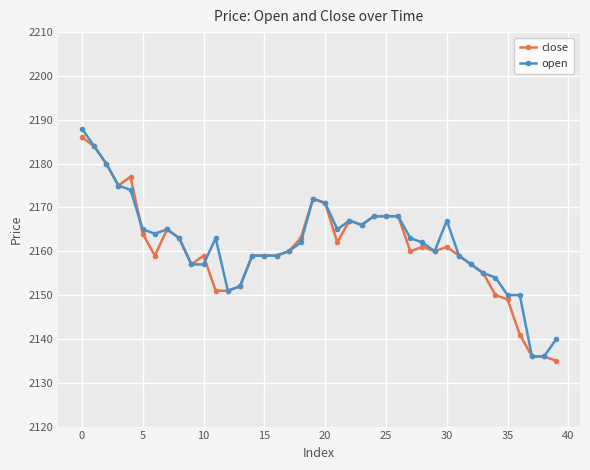

How many data points in open are less than 2163?

20